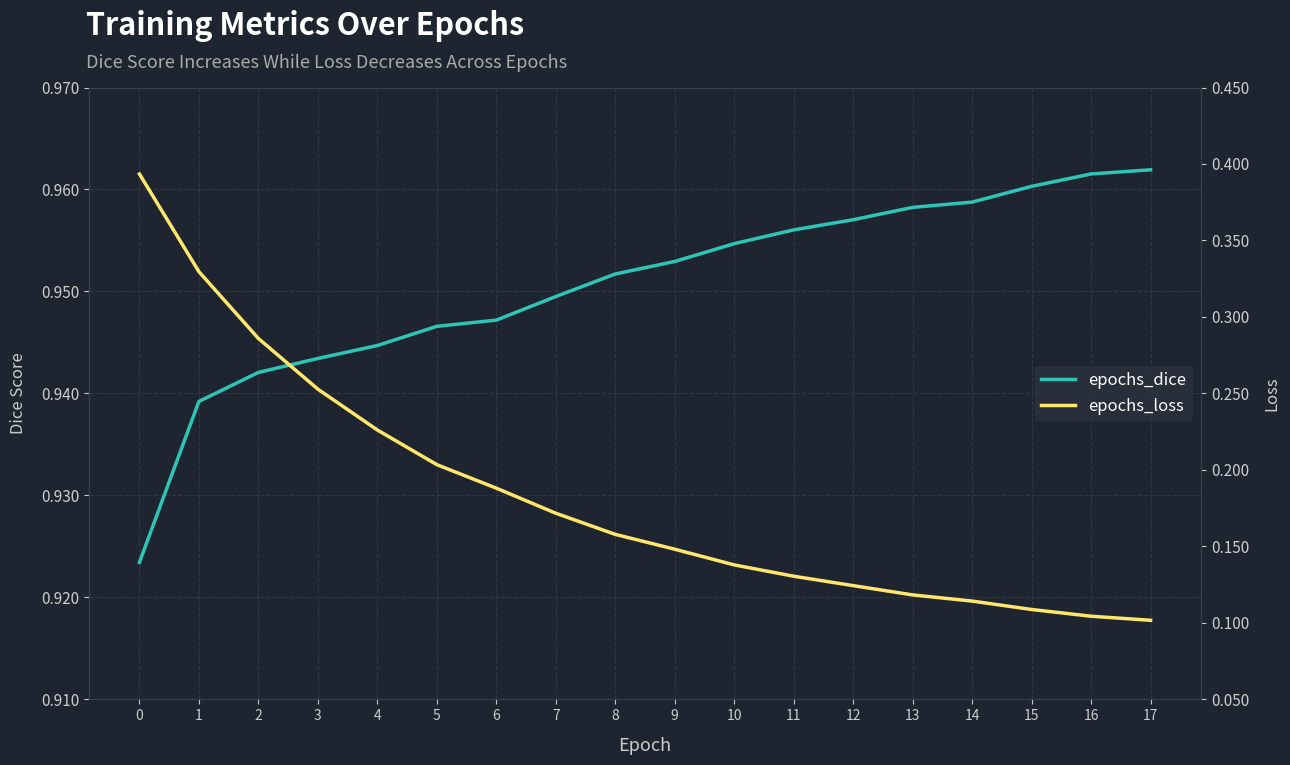

Rank the series by their maximum value, from lowest to highest.

epochs_loss, epochs_dice